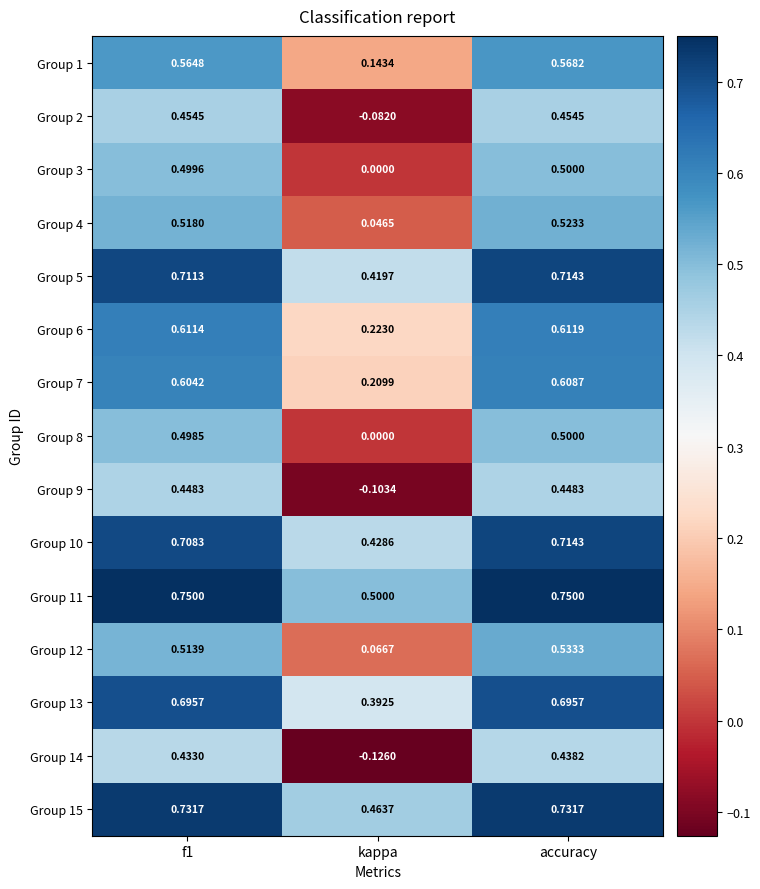

Which label corresponds to the smallest value in the chart?

kappa